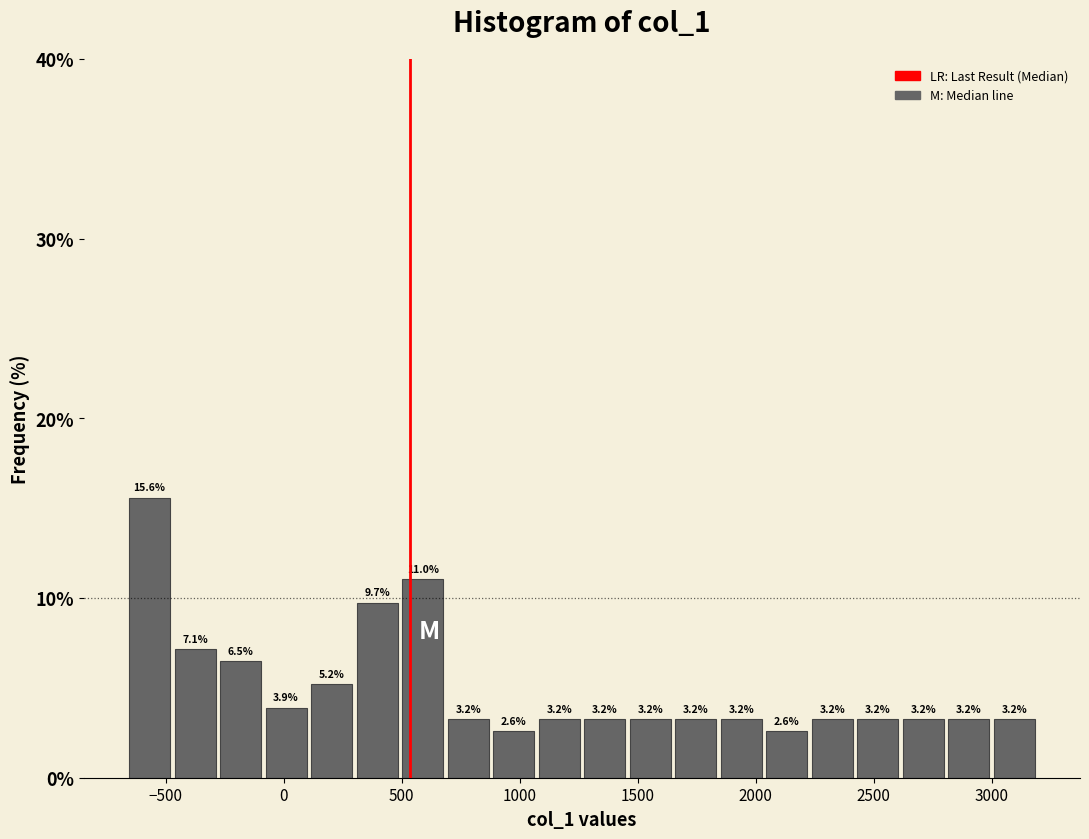

Around what value on the x-axis is the tallest bar? Give the approximate position of its centre, as read against the axis.

-550